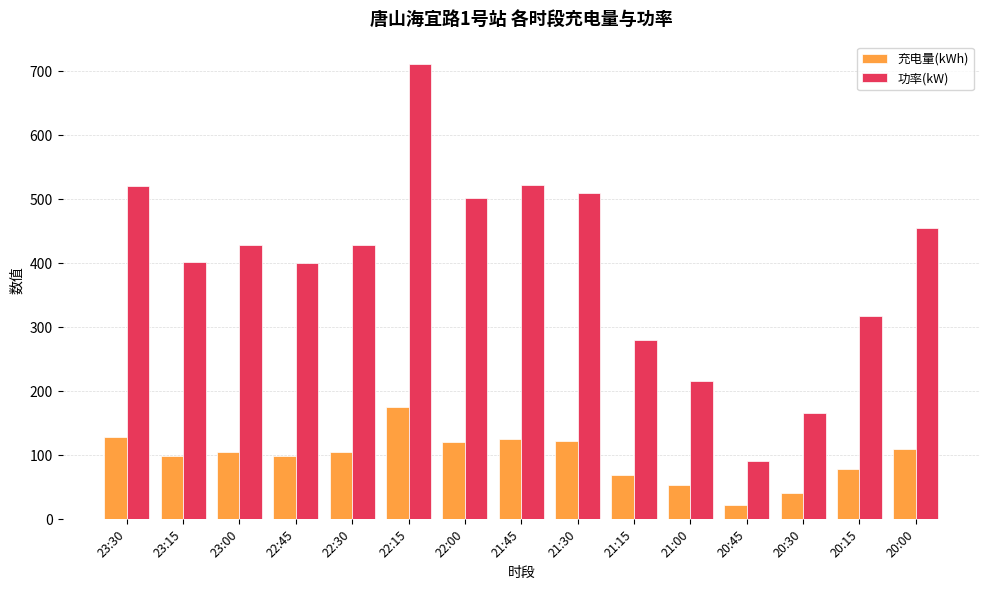

Count the number of categories in the chart.

15